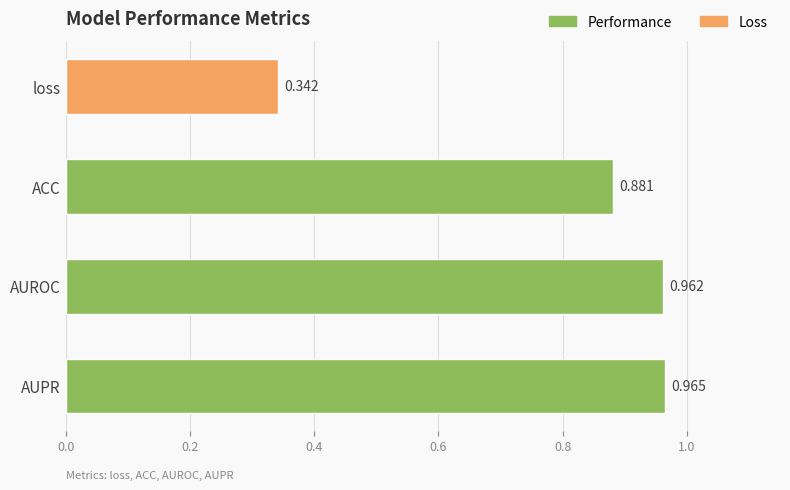

Rank the categories by value from highest to lowest.

AUPR, AUROC, ACC, loss